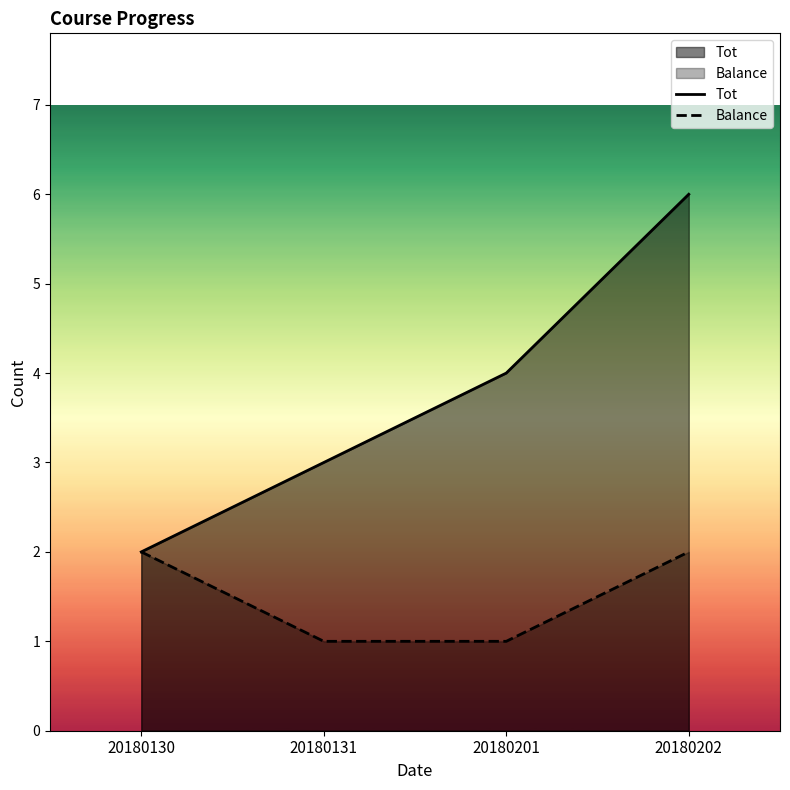

What is the value of the Balance point at the 4th from the left?

2